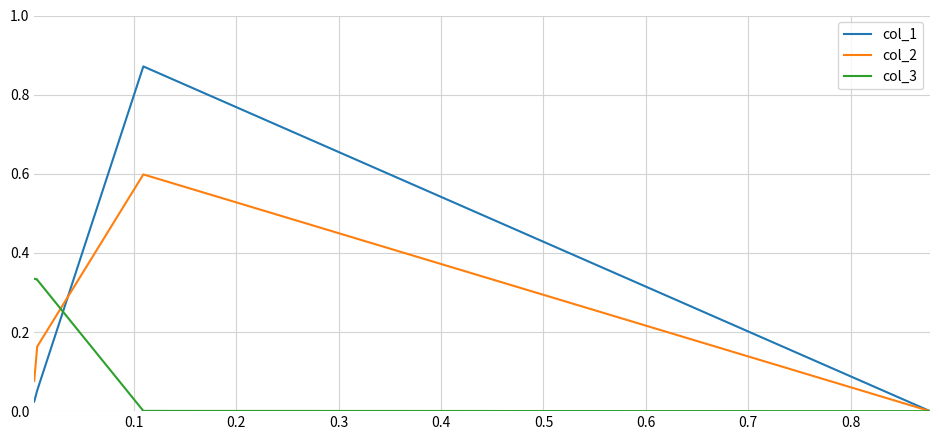

Which series has the widest spread of values?

col_1